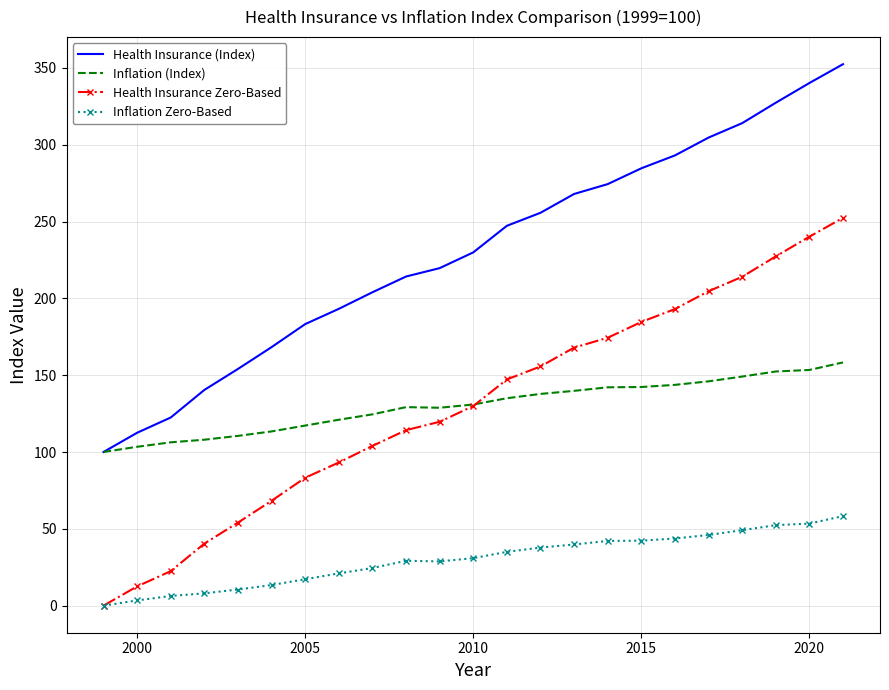

What is the lowest value of the Inflation (Index) series?

100.0